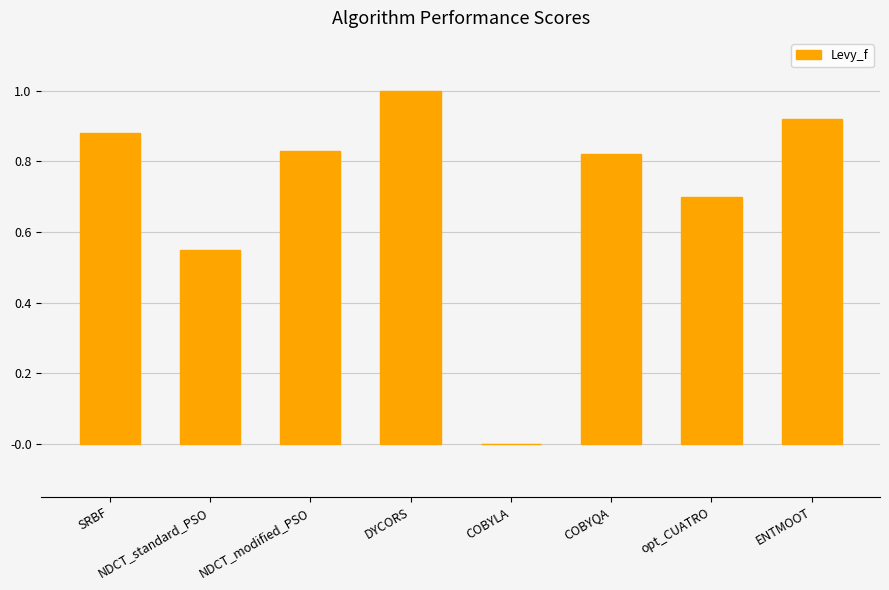

Is it true that the value at NDCT_standard_PSO is 1.0?

False